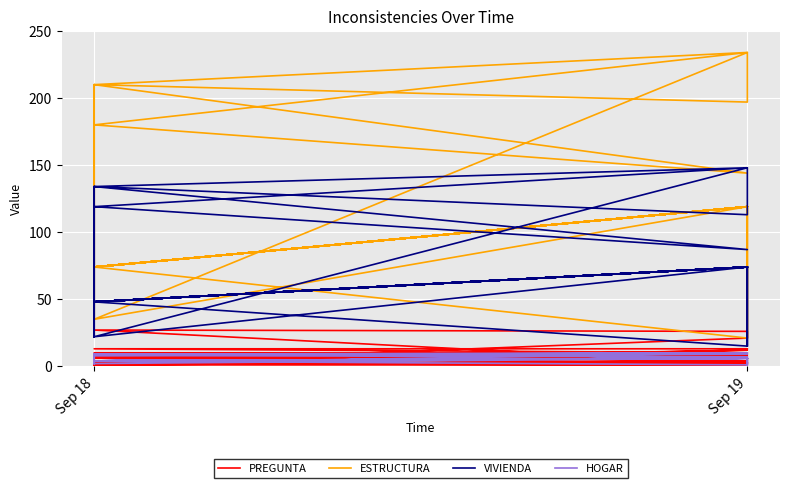

What is the highest value of the PREGUNTA series?

27